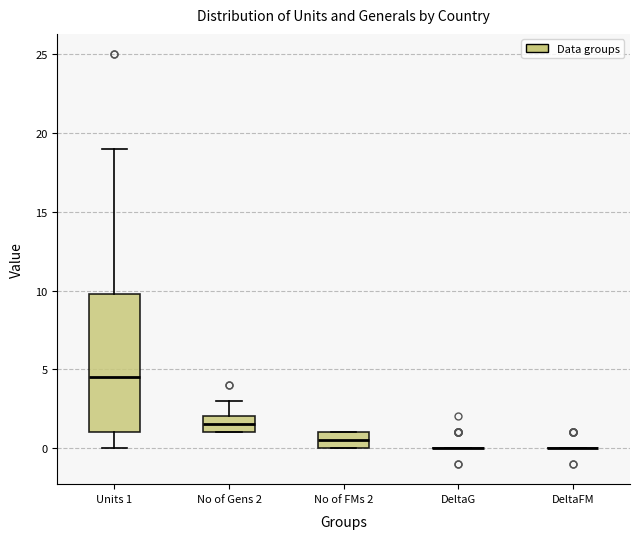

Where does the median line of the box for Units 1 sit on the y-axis? The values are not printed on the chart, so give them approximately, as read against the axis.

4.5